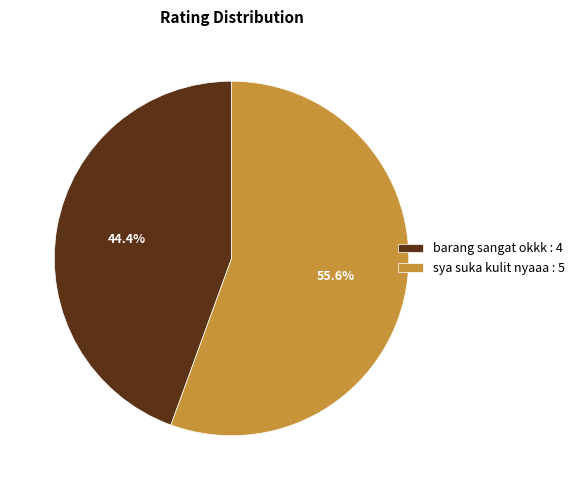

Count the number of slices in the pie.

2